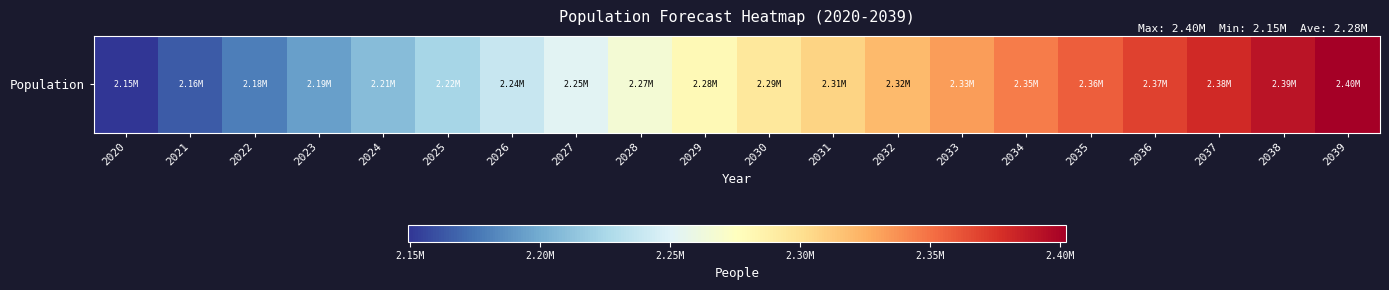

Count the number of categories in the chart.

20